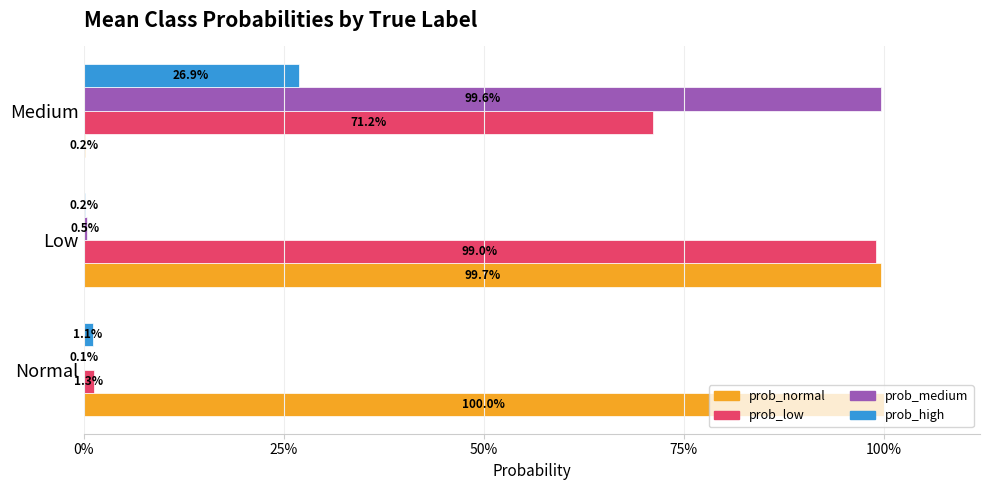

What are all the series names shown in the legend?

prob_normal, prob_low, prob_medium, prob_high